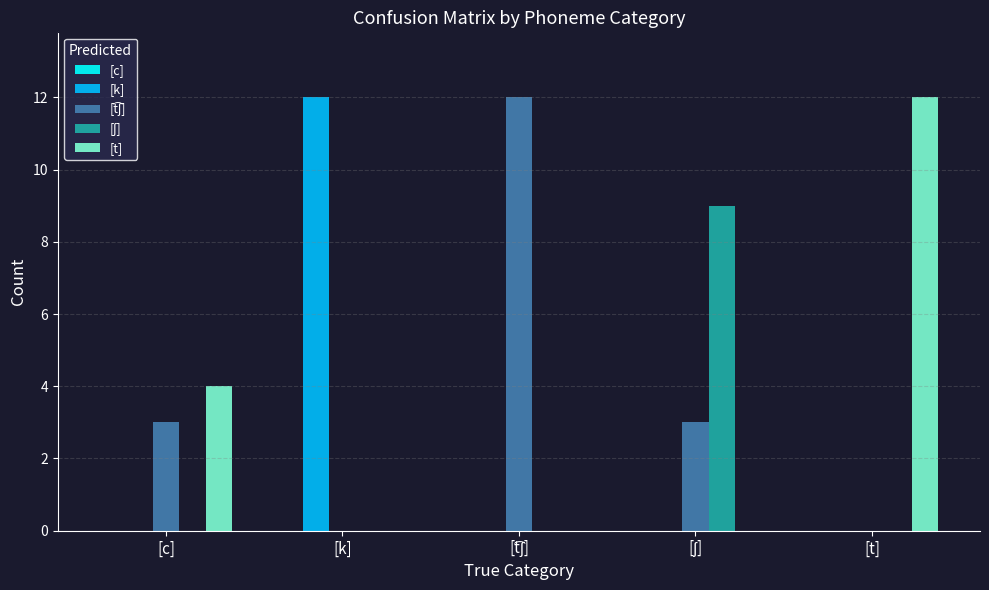

Is it true that [k] equals 0 at [c]?

True